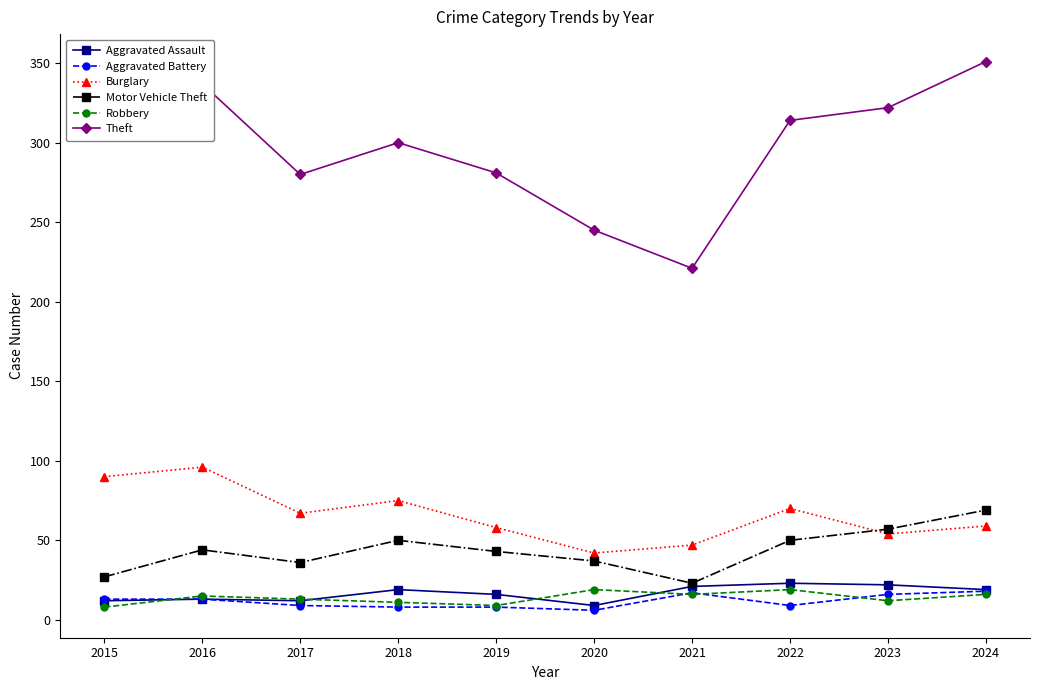

Which series has the largest total across all categories?

Theft